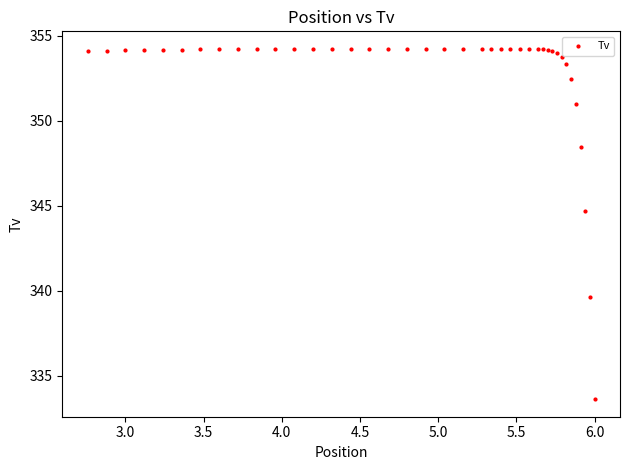

What Y value in the scatter plot is closest to 343?

344.7